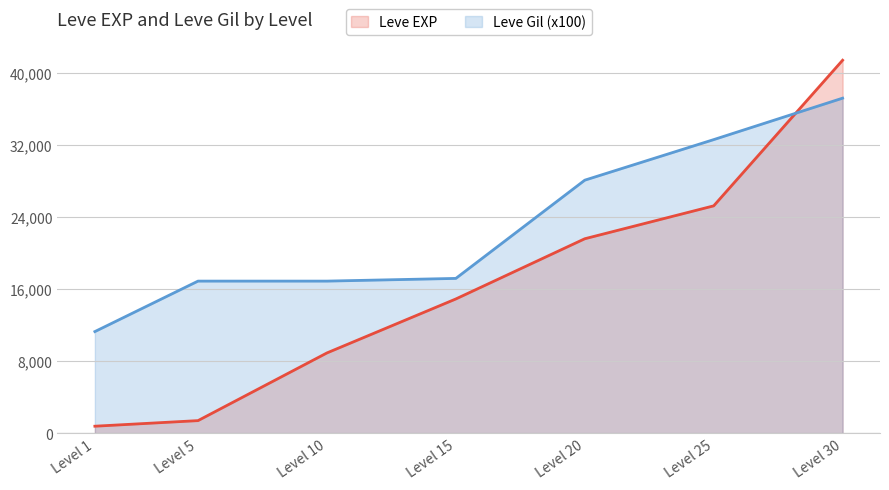

The value of Leve Gil (x100) at Level 30 is 37200. True or false?

True